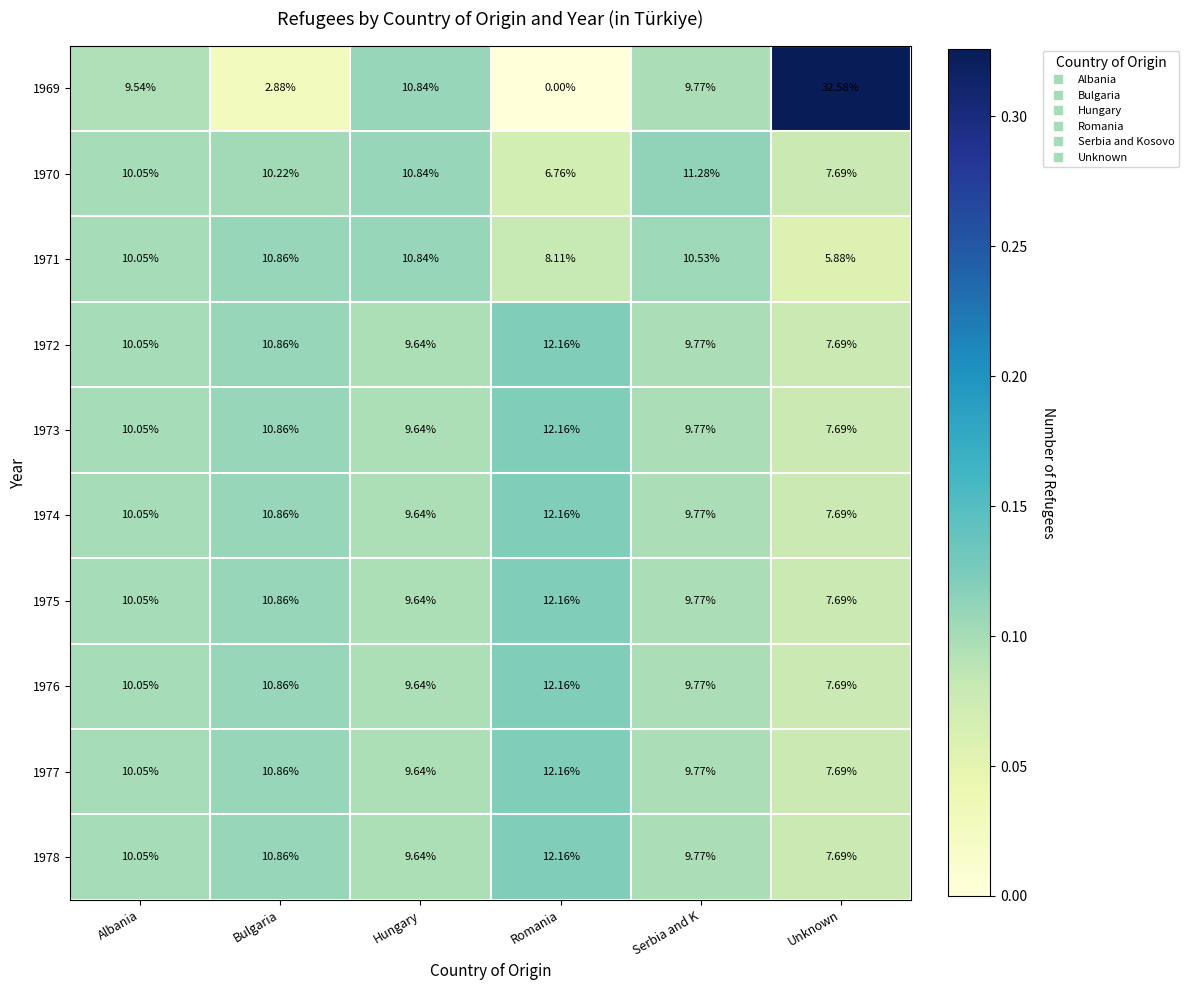

How many data points does each series have?

6